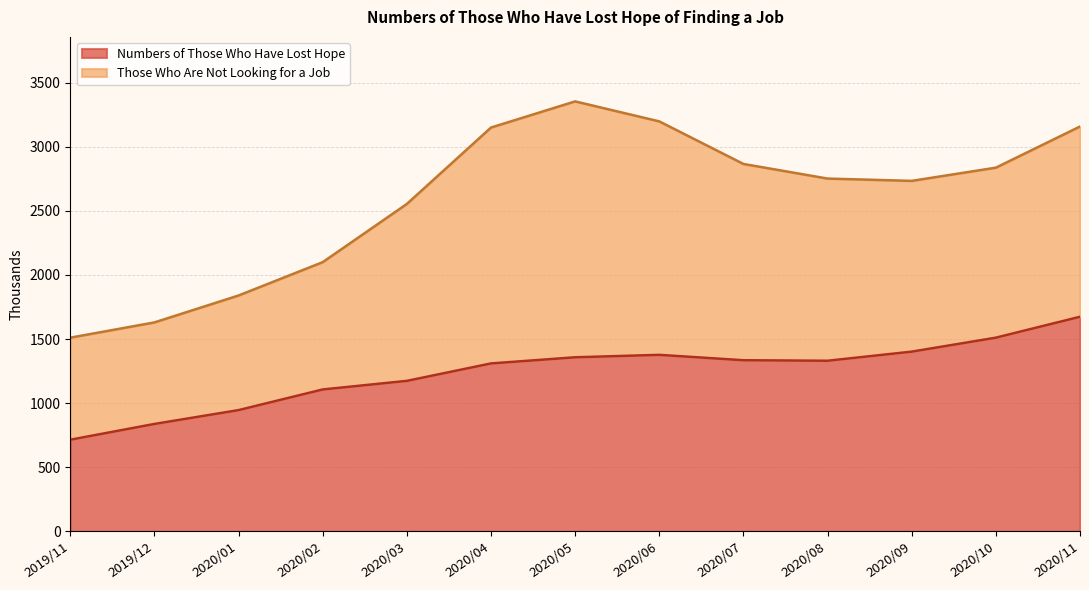

What is the value of the Numbers of Those Who Have Lost Hope point at the 12th from the left?

1511